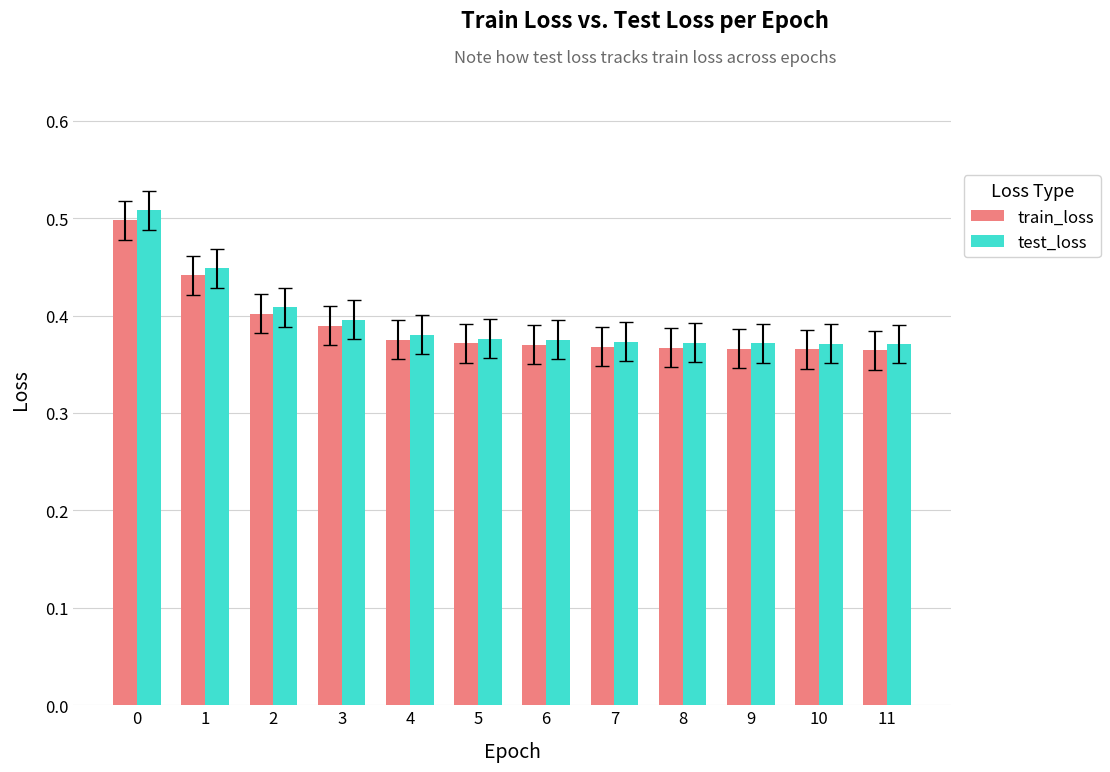

What is the sum of all train_loss values?

4.7